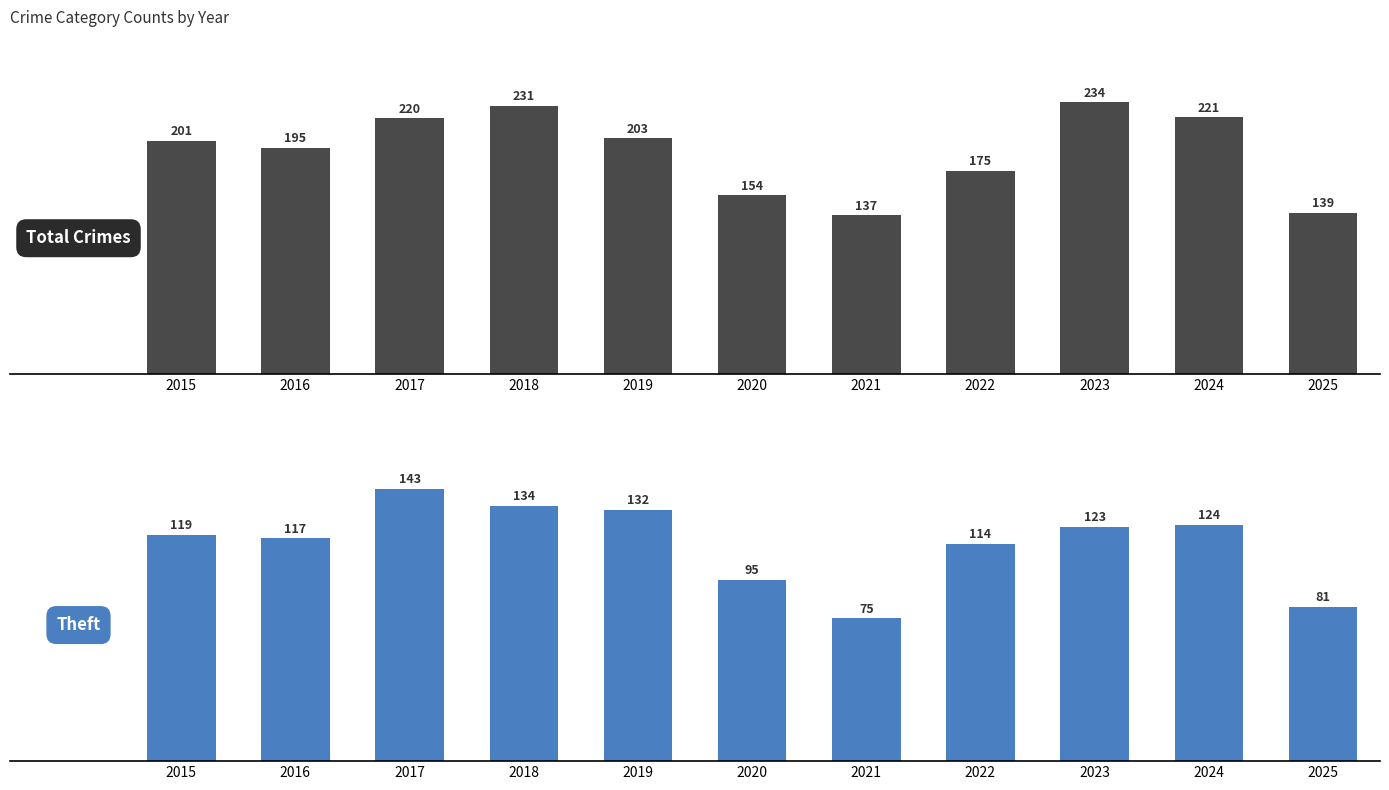

What is the spread (max minus min) of values at 2021?

62